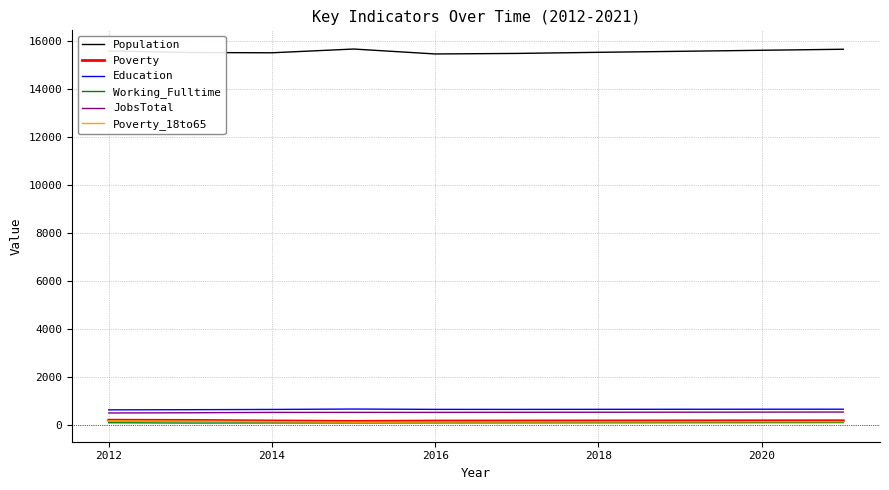

Count the number of data series in this chart.

6